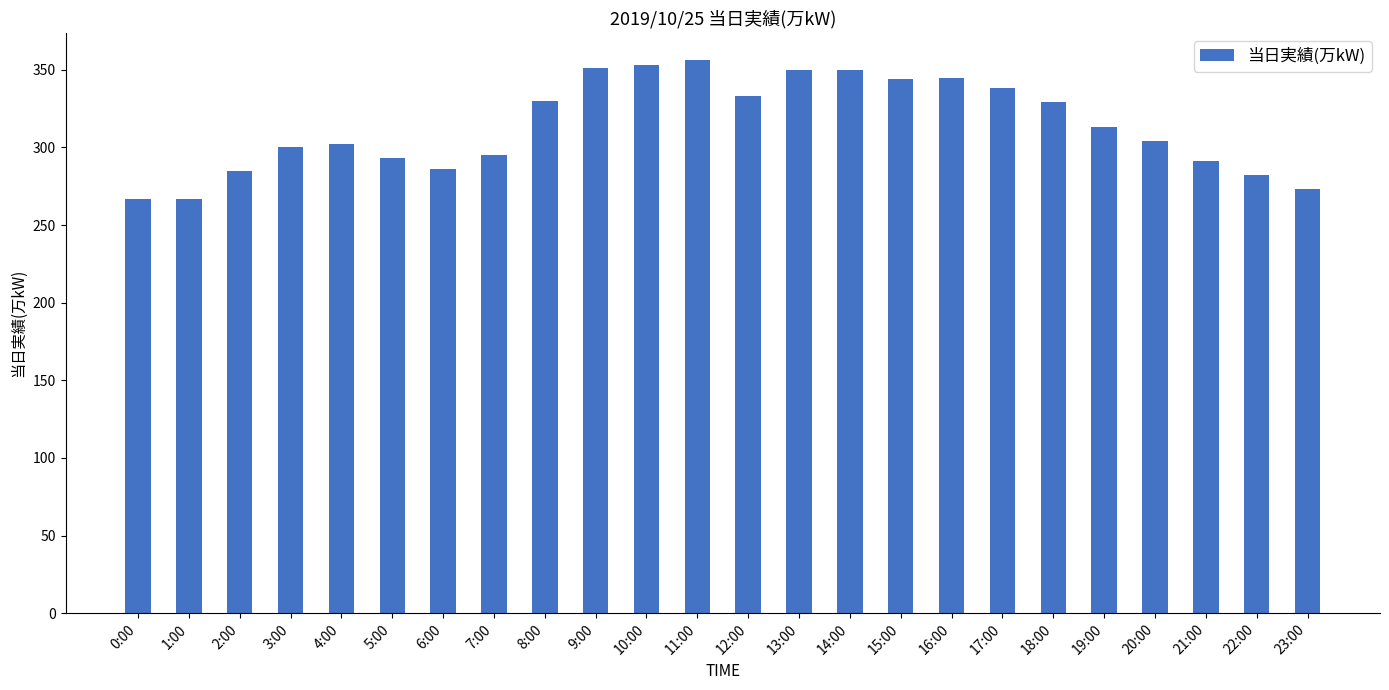

The value at 22:00 is 112. True or false?

False